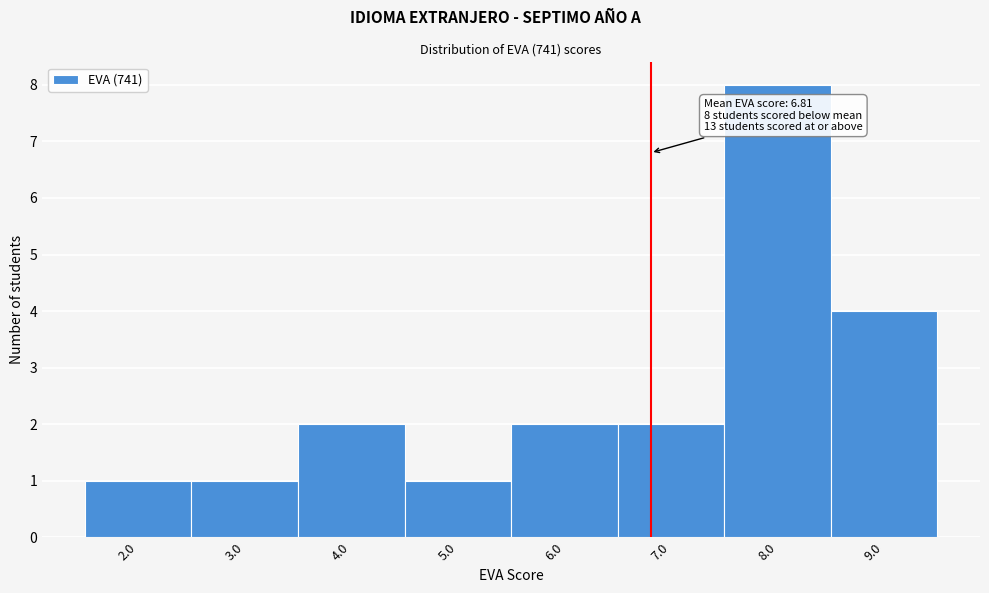

Over which range of the x-axis is the bar tallest?

7.5 to 8.5